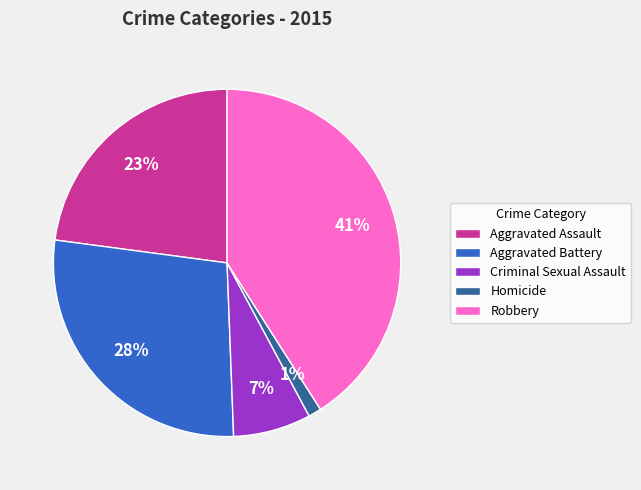

Between Criminal Sexual Assault and Aggravated Assault, which is larger?

Aggravated Assault